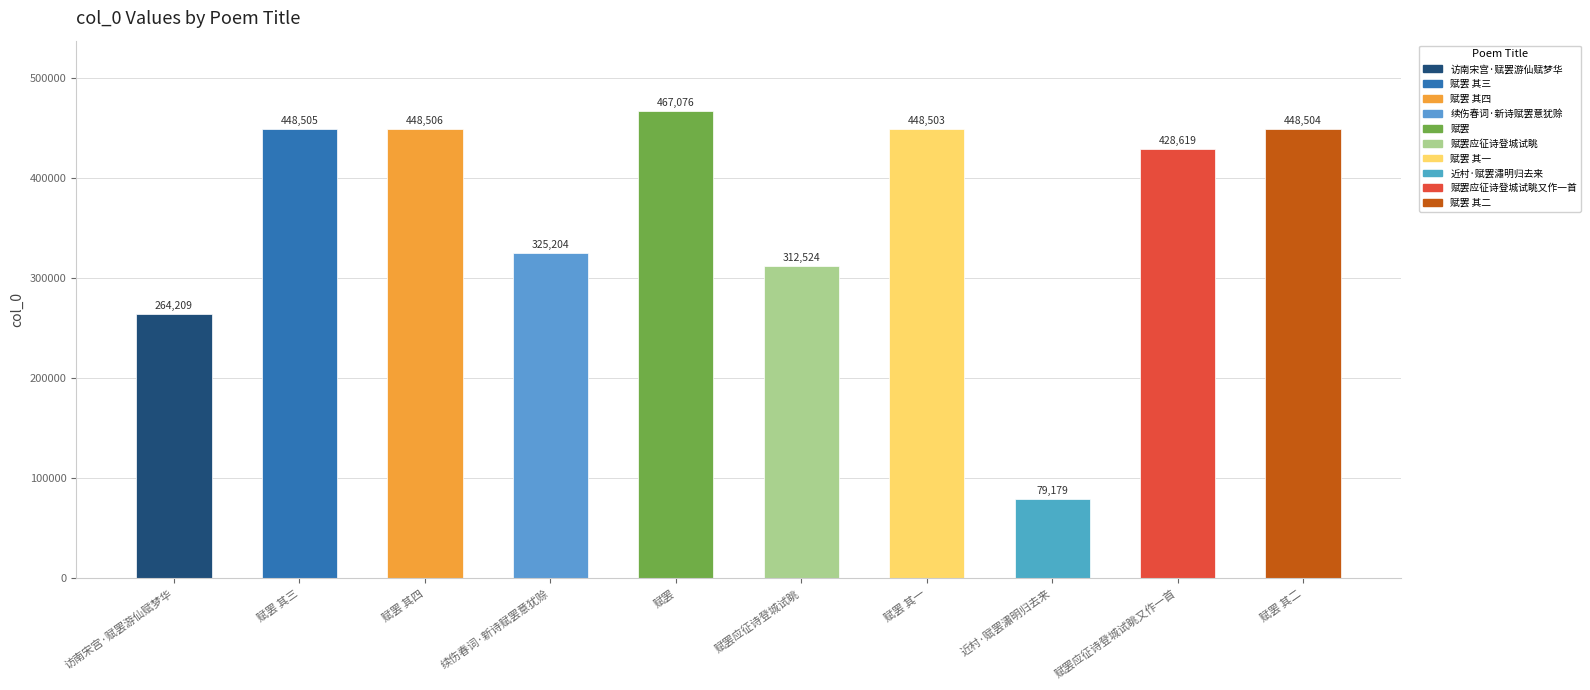

Reading right to left, what are all the values shown in this chart?

448504	428619	79179	448503	312524	467076	325204	448506	448505	264209